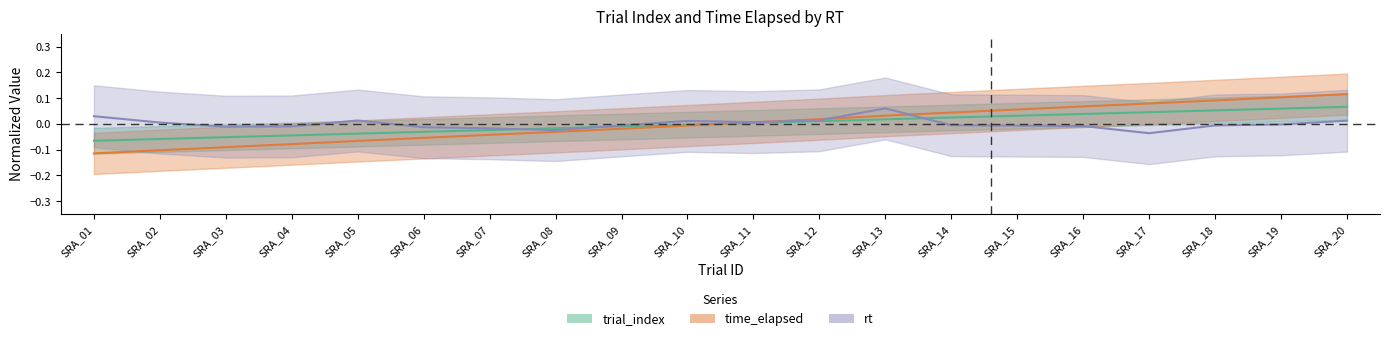

What is the difference between the maximum and second lowest values in the time_elapsed series?

0.2